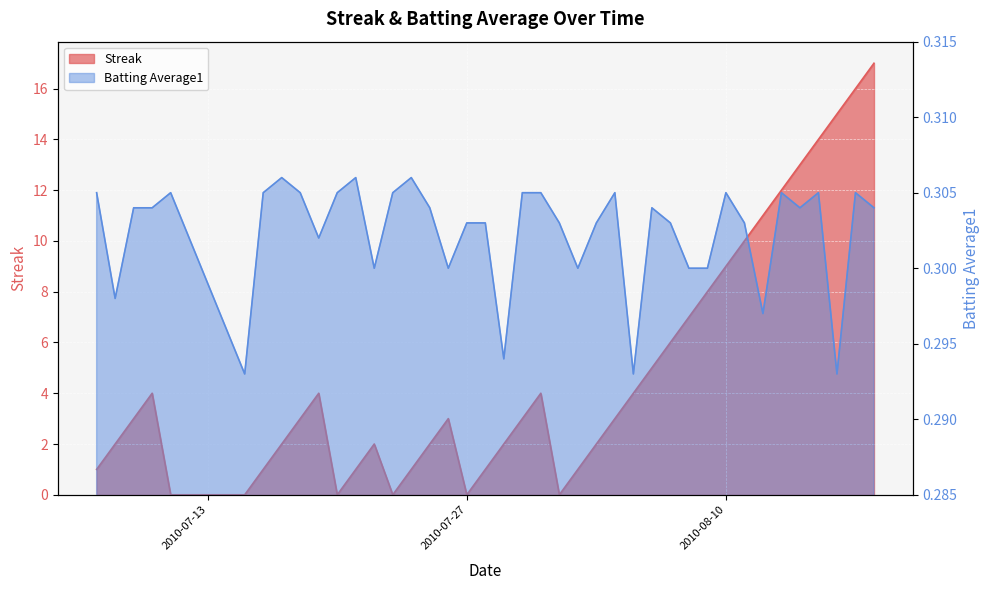

Reading left to right, transcribe all the data shown in this chart.

Streak: 2010-07-07=1.0	2010-07-08=2.0	2010-07-09=3.0	2010-07-10=4.0	2010-07-11=0.0	2010-07-15=0.0	2010-07-16=1.0	2010-07-17=2.0	2010-07-18=3.0	2010-07-19=4.0	2010-07-20=0.0	2010-07-21=1.0	2010-07-22=2.0	2010-07-23=0.0	2010-07-24=1.0	2010-07-25=2.0	2010-07-26=3.0	2010-07-27=0.0	2010-07-28=1.0	2010-07-29=2.0	2010-07-30=3.0	2010-07-31=4.0	2010-08-01=0.0	2010-08-02=1.0	2010-08-03=2.0	2010-08-04=3.0	2010-08-05=4.0	2010-08-06=5.0	2010-08-07=6.0	2010-08-08=7.0	2010-08-09=8.0	2010-08-10=9.0	2010-08-11=10.0	2010-08-12=11.0	2010-08-13=12.0	2010-08-14=13.0	2010-08-15=14.0	2010-08-16=15.0	2010-08-17=16.0	2010-08-18=17.0
Batting Average1: 2010-07-07=0.3	2010-07-08=0.3	2010-07-09=0.3	2010-07-10=0.3	2010-07-11=0.3	2010-07-15=0.3	2010-07-16=0.3	2010-07-17=0.3	2010-07-18=0.3	2010-07-19=0.3	2010-07-20=0.3	2010-07-21=0.3	2010-07-22=0.3	2010-07-23=0.3	2010-07-24=0.3	2010-07-25=0.3	2010-07-26=0.3	2010-07-27=0.3	2010-07-28=0.3	2010-07-29=0.3	2010-07-30=0.3	2010-07-31=0.3	2010-08-01=0.3	2010-08-02=0.3	2010-08-03=0.3	2010-08-04=0.3	2010-08-05=0.3	2010-08-06=0.3	2010-08-07=0.3	2010-08-08=0.3	2010-08-09=0.3	2010-08-10=0.3	2010-08-11=0.3	2010-08-12=0.3	2010-08-13=0.3	2010-08-14=0.3	2010-08-15=0.3	2010-08-16=0.3	2010-08-17=0.3	2010-08-18=0.3